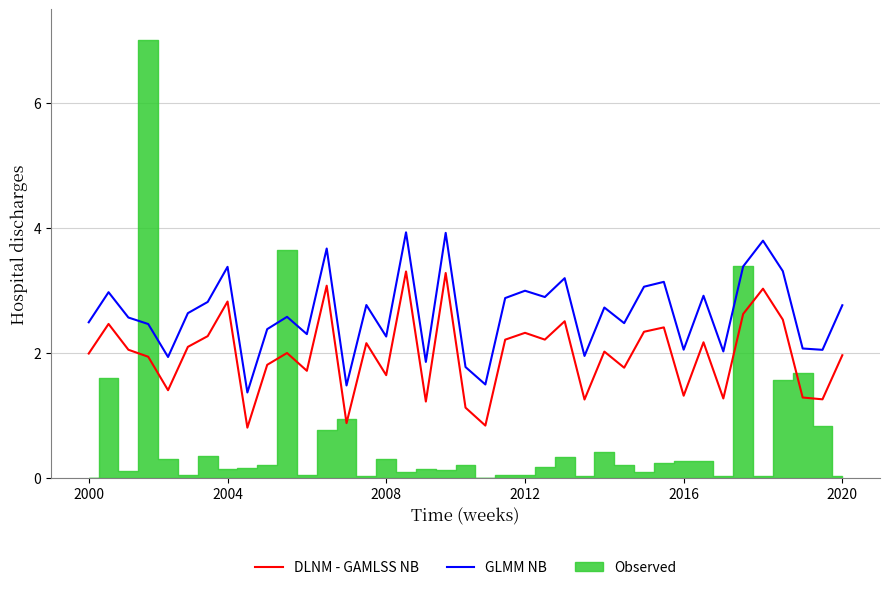

True or false: GLMM NB and DLNM - GAMLSS NB intersect in this chart.

False